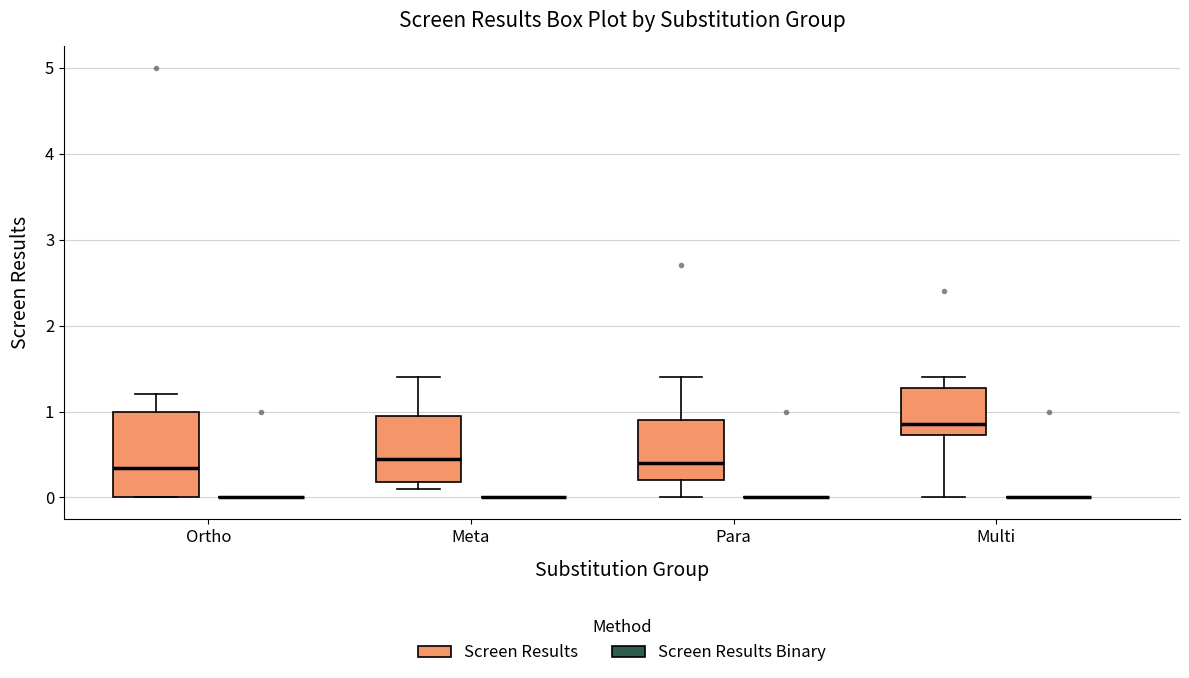

Where is the lower edge of the box for Ortho (Screen Results) on the y-axis? The values are not printed on the chart, so give them approximately, as read against the axis.

0.0